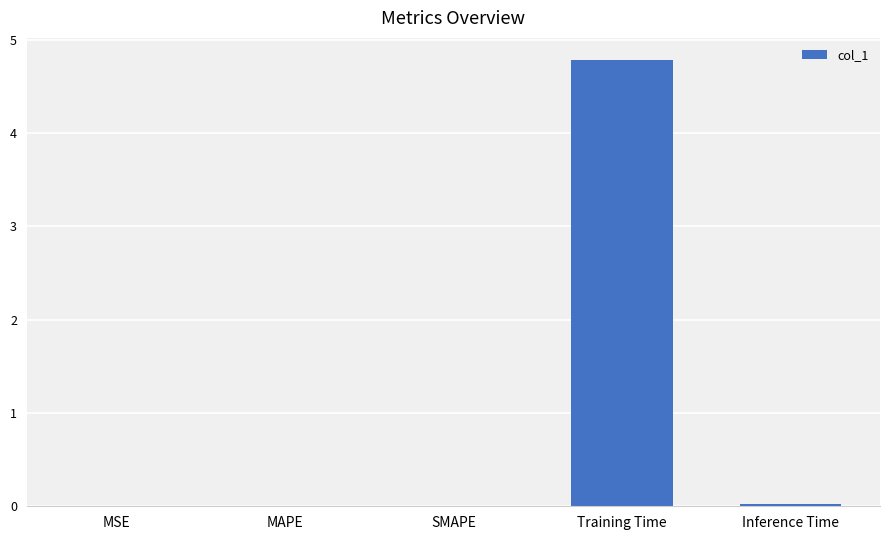

Which category has the highest value across all series?

Training Time